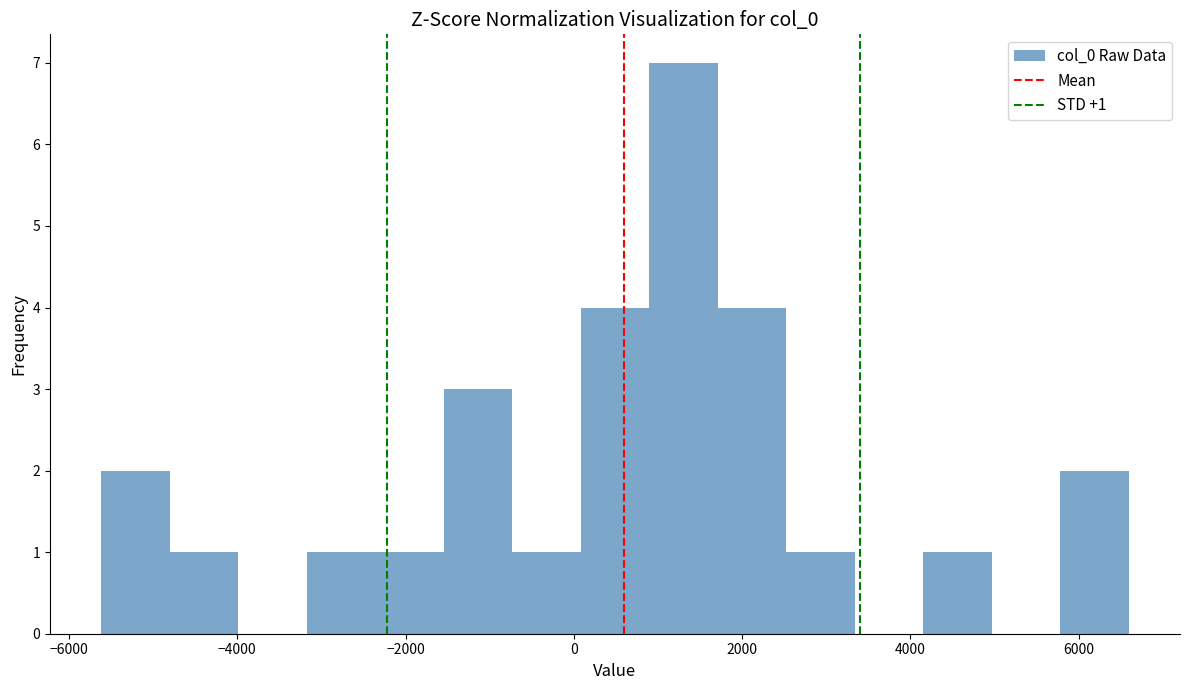

Which range on the x-axis has the tallest bar?

800 to 1800